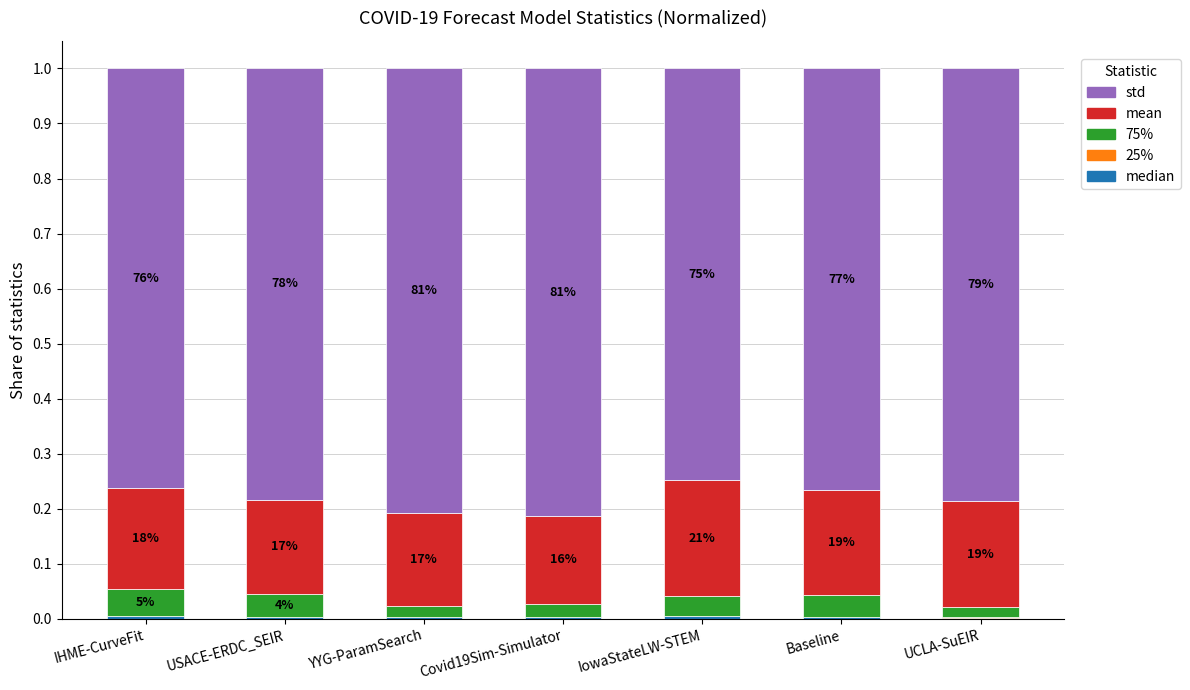

What is the highest value of the std series?

0.8